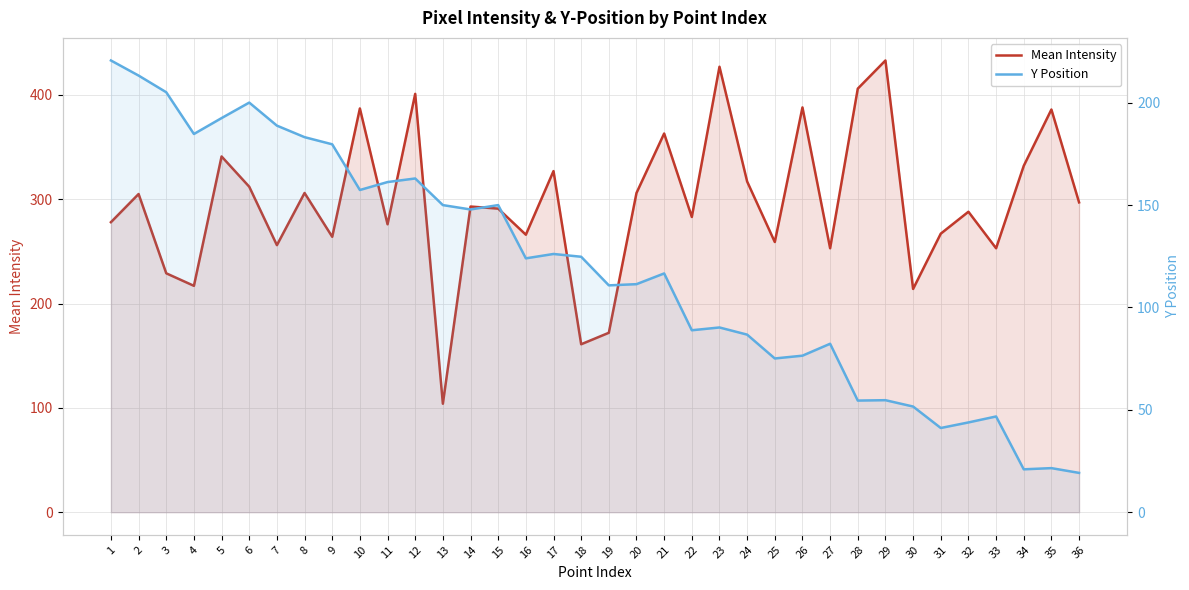

What is the difference between the second highest and second lowest values in the Mean Intensity series?

266.0